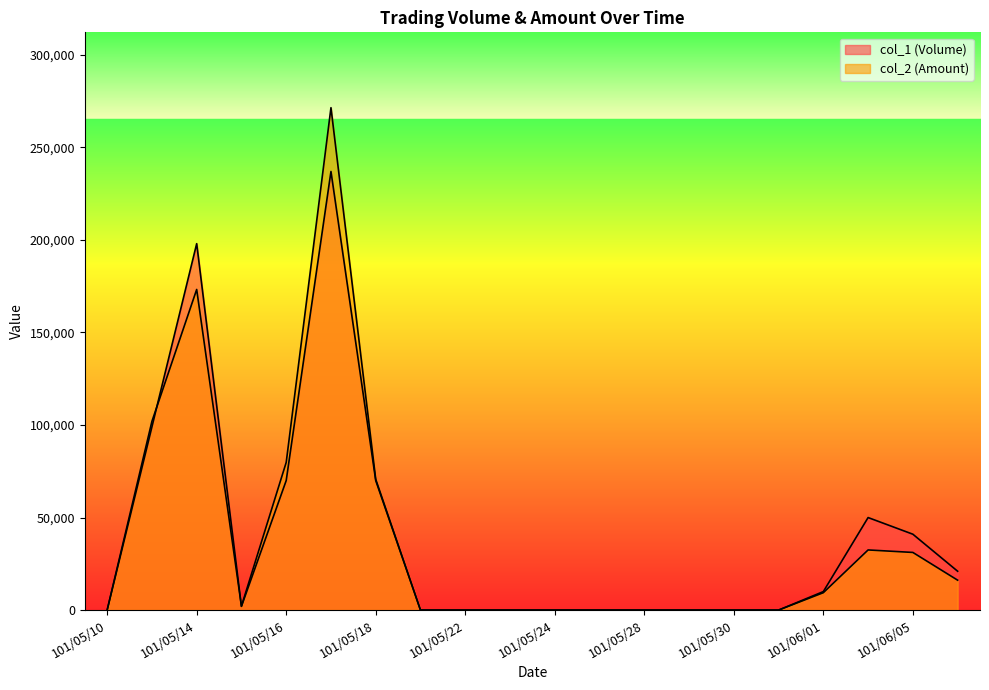

Reading right to left, extract all data points from this chart.

col_1 (Volume): 101/06/06=21000	101/06/05=41000	101/06/04=50000	101/06/01=10000	101/05/31=0	101/05/30=0	101/05/29=0	101/05/28=0	101/05/25=0	101/05/24=0	101/05/23=0	101/05/22=0	101/05/21=0	101/05/18=70000	101/05/17=237000	101/05/16=70000	101/05/15=2000	101/05/14=198000	101/05/11=99000	101/05/10=0
col_2 (Amount): 101/06/06=16170	101/06/05=31150	101/06/04=32500	101/06/01=9400	101/05/31=0	101/05/30=0	101/05/29=0	101/05/28=0	101/05/25=0	101/05/24=0	101/05/23=0	101/05/22=0	101/05/21=0	101/05/18=70700	101/05/17=271470	101/05/16=79800	101/05/15=2110	101/05/14=173250	101/05/11=101970	101/05/10=0